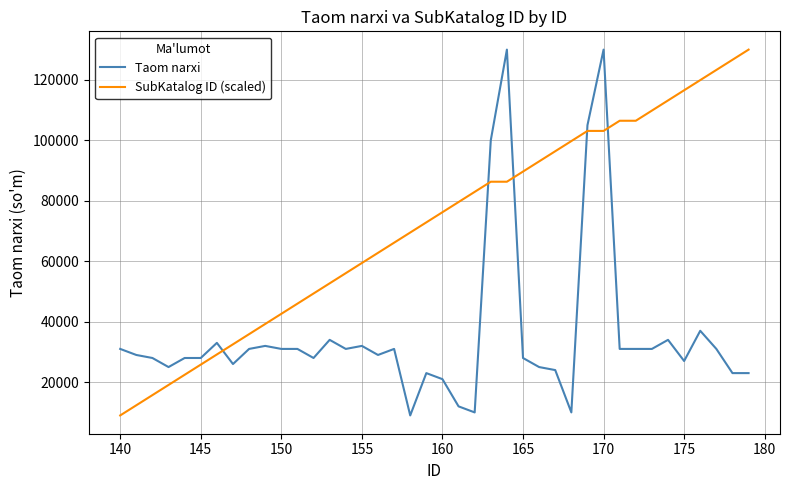

What is the difference between the maximum and minimum values in the Taom narxi series?

121000.0